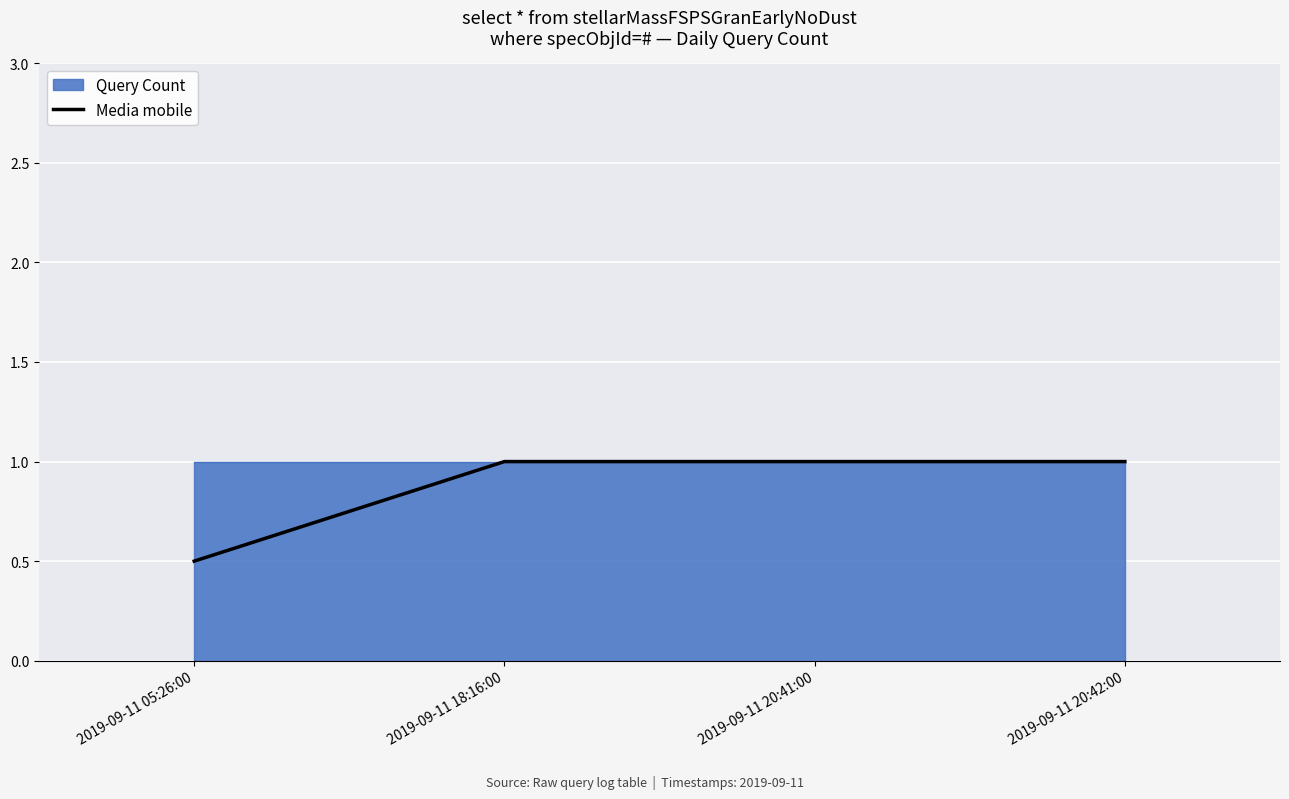

How many values are between 1 and 2?

3